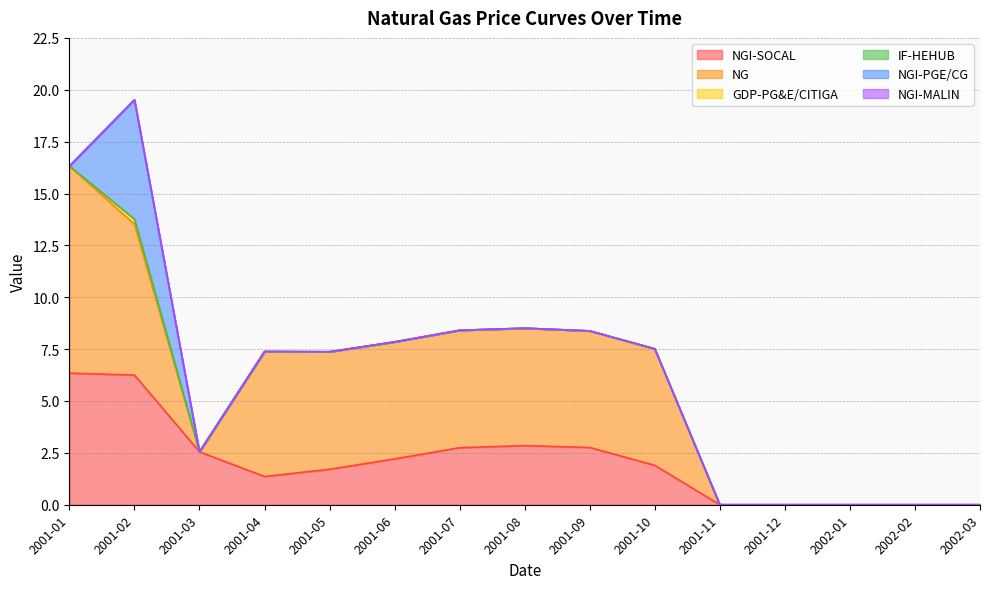

What is the difference between the maximum and minimum values in the NGI-SOCAL series?

6.3